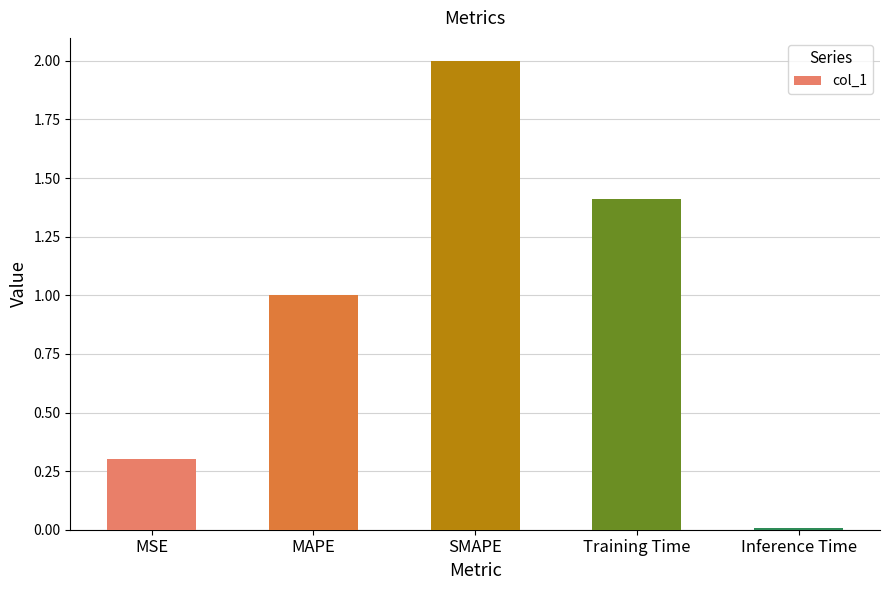

What is the approximate value at SMAPE?

2.0